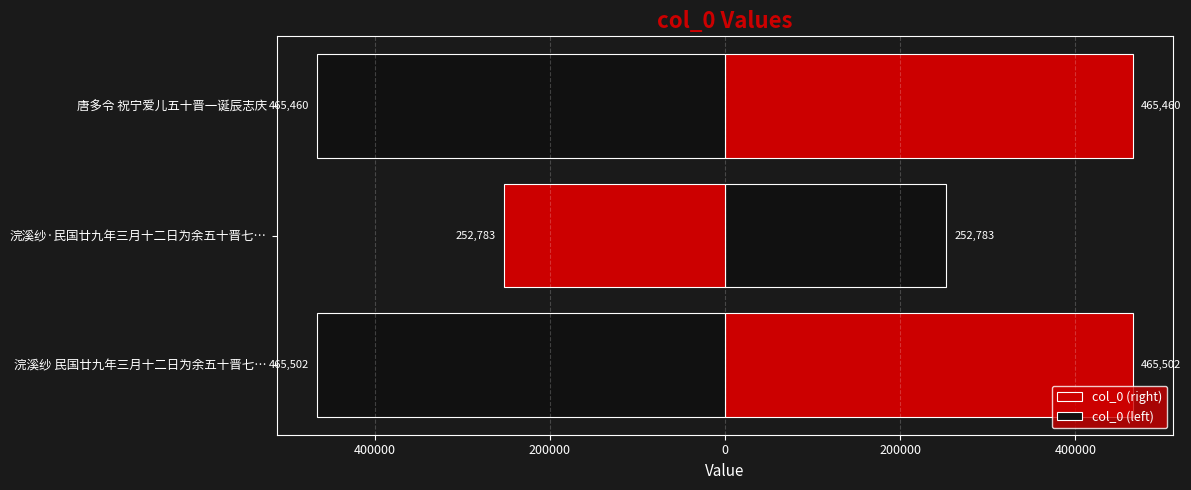

List the series in order of their overall mean, highest first.

col_0 (right), col_0 (left)